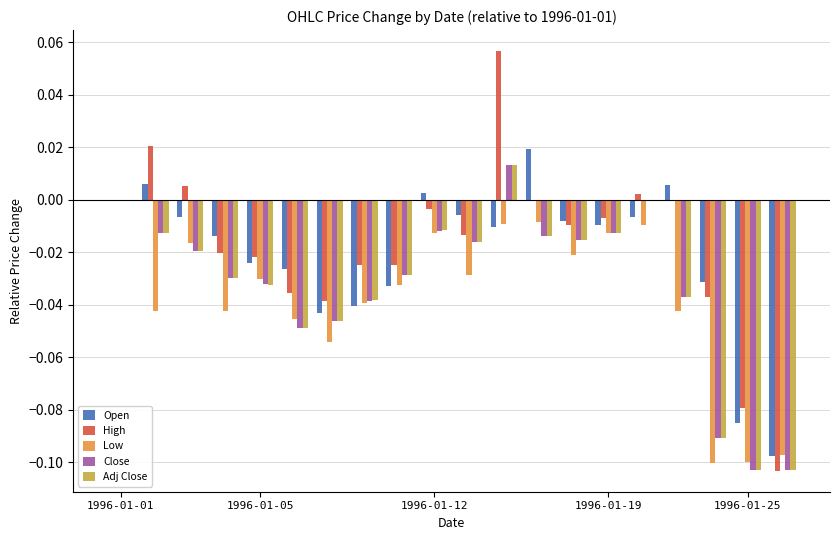

What is the sum of all Open values?

-0.4